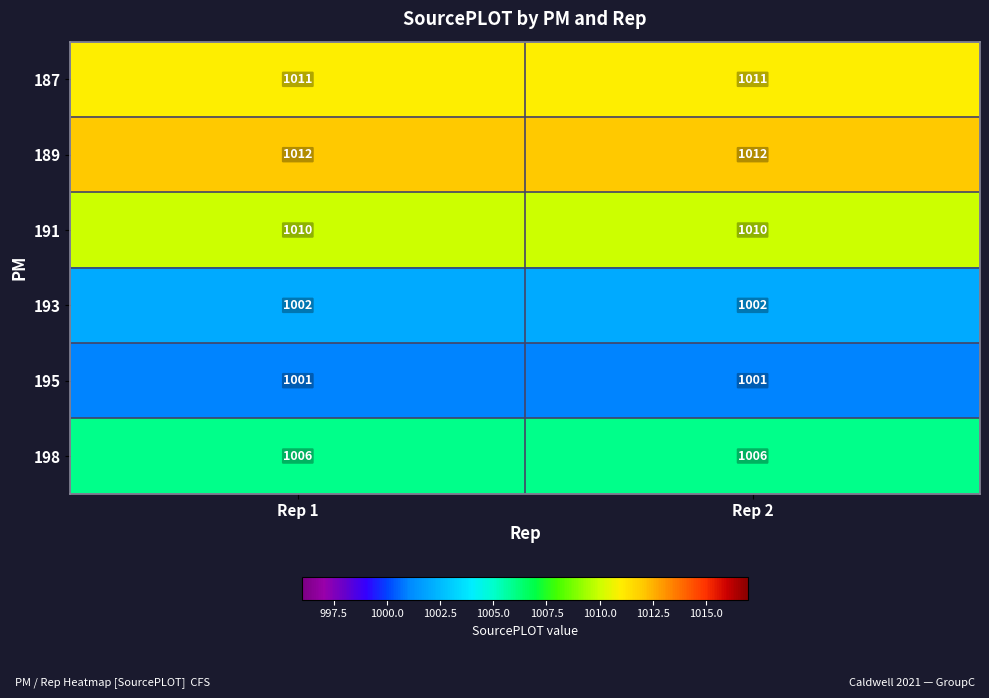

What is the spread (max minus min) of values at Rep 1?

11